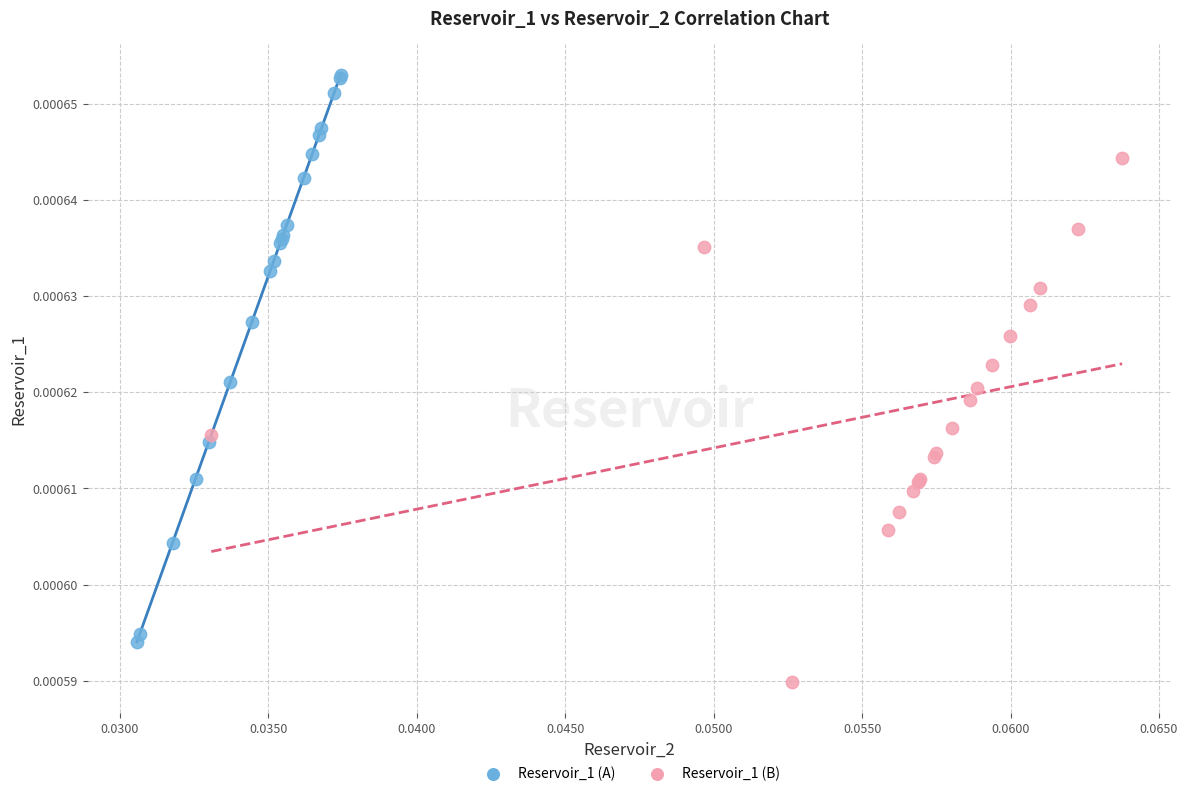

Which series contains the highest Y value?

Reservoir_1 (A)